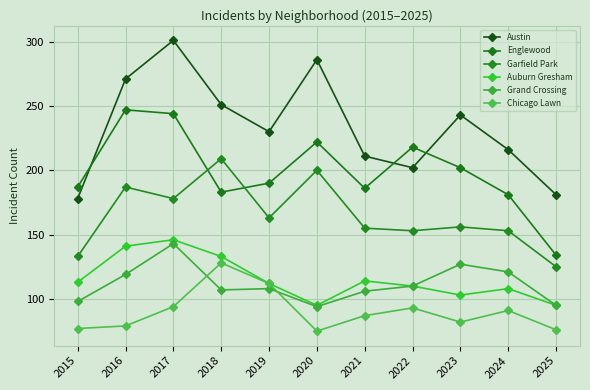

What is the average value of the Englewood series?

199